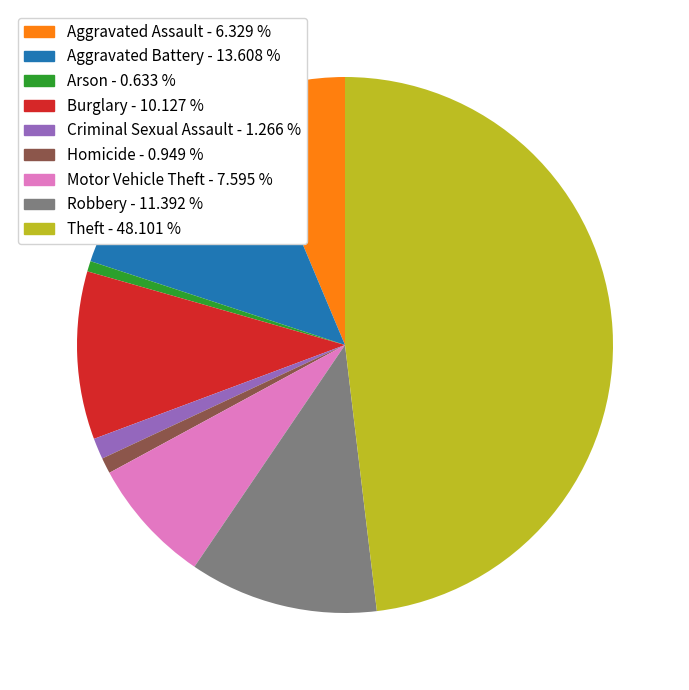

Does any single category account for the majority?

No